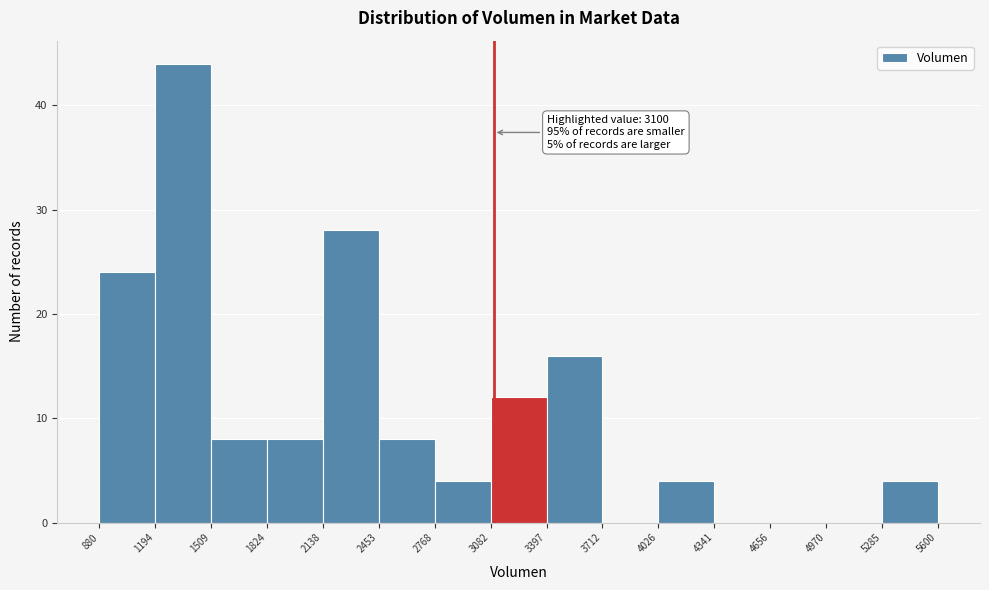

Which range on the x-axis has the tallest bar?

1194 to 1509